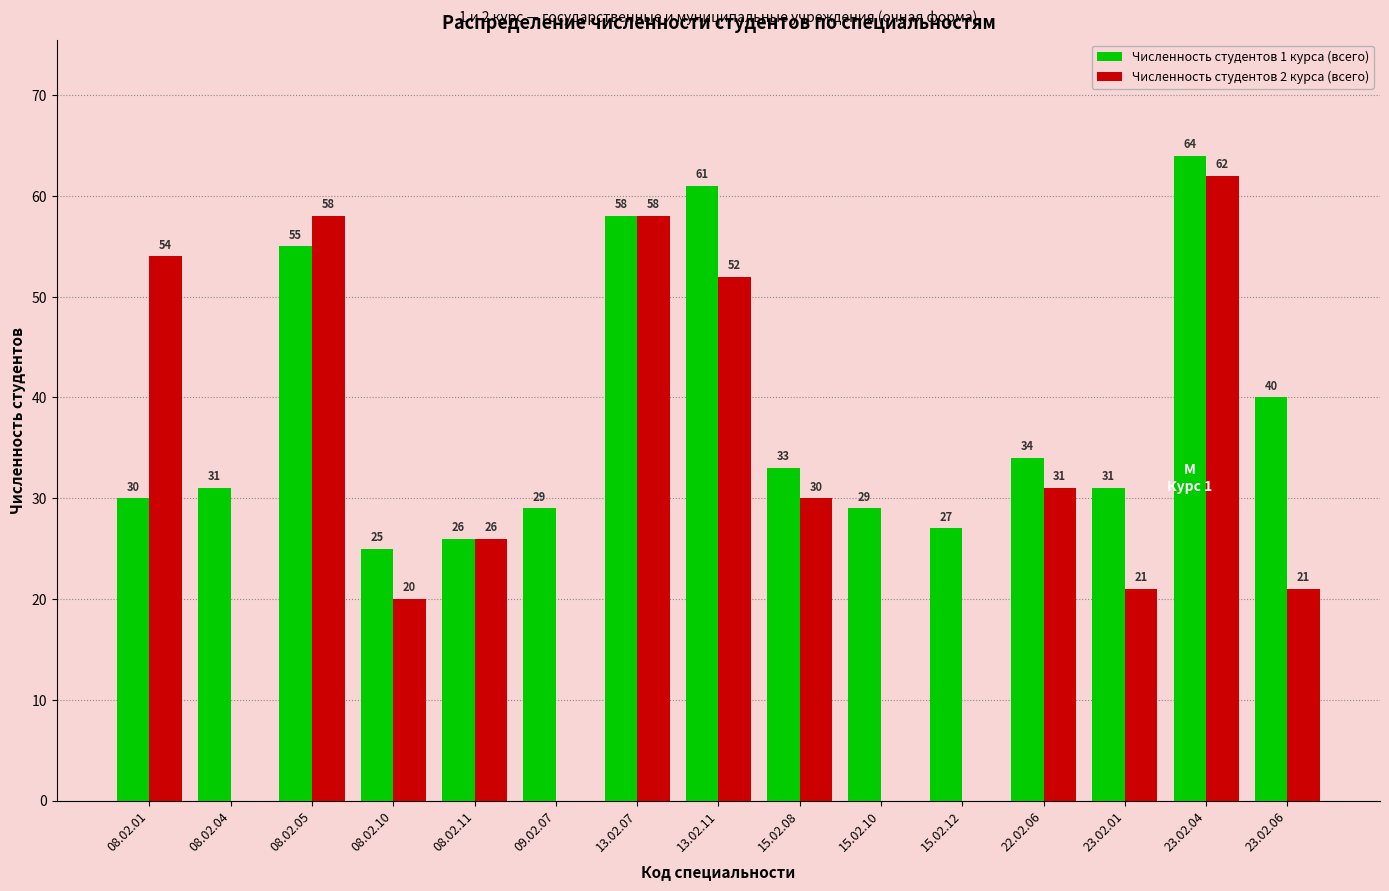

Is the value of Численность студентов 2 курса (всего) at 13.02.07 greater than the value of Численность студентов 1 курса (всего) at 08.02.04?

Yes